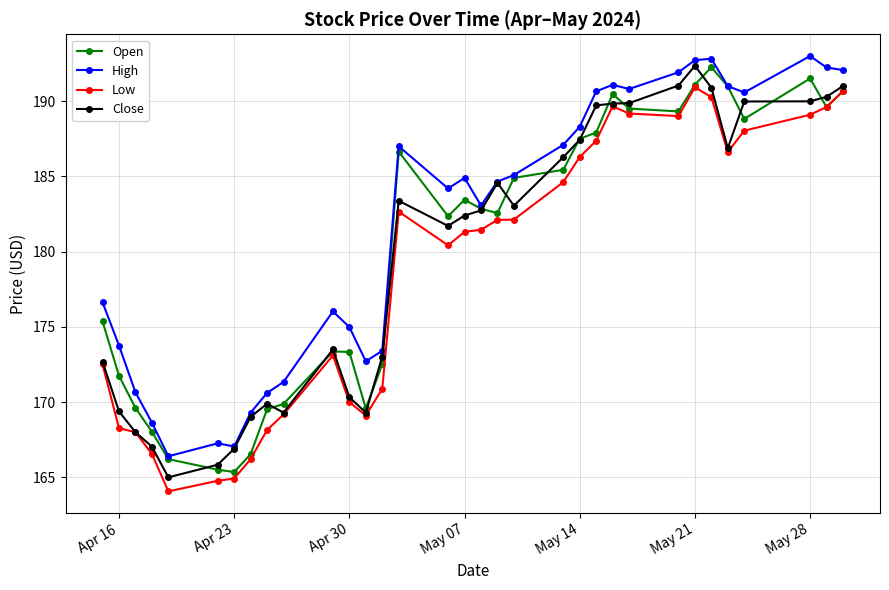

Does the chart display data point markers on the line(s)?

Yes